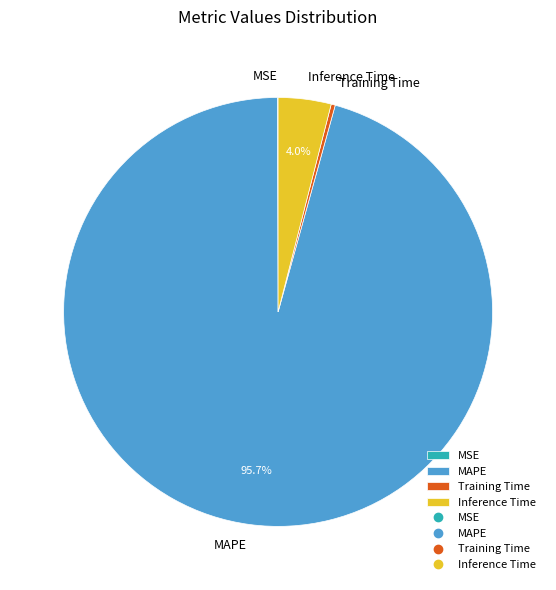

Which slice represents more than half of the pie?

MAPE